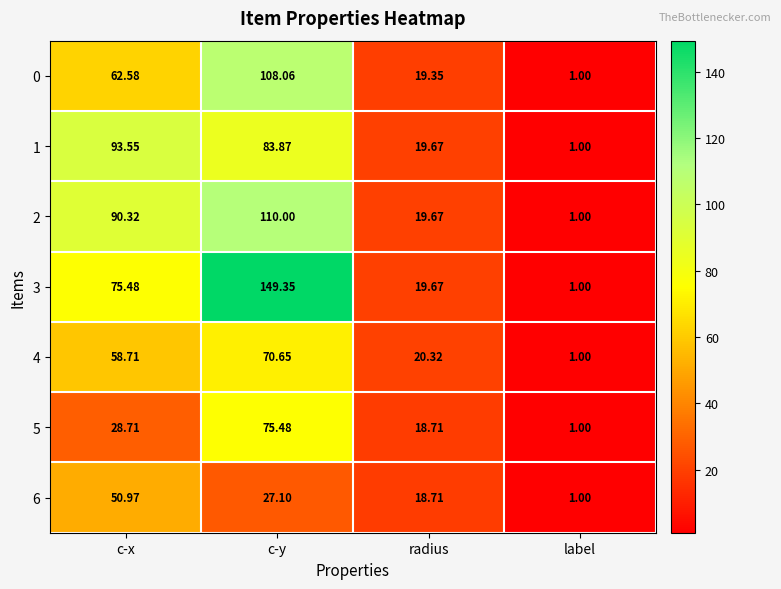

At how many categories does at least one series exceed 23?

2